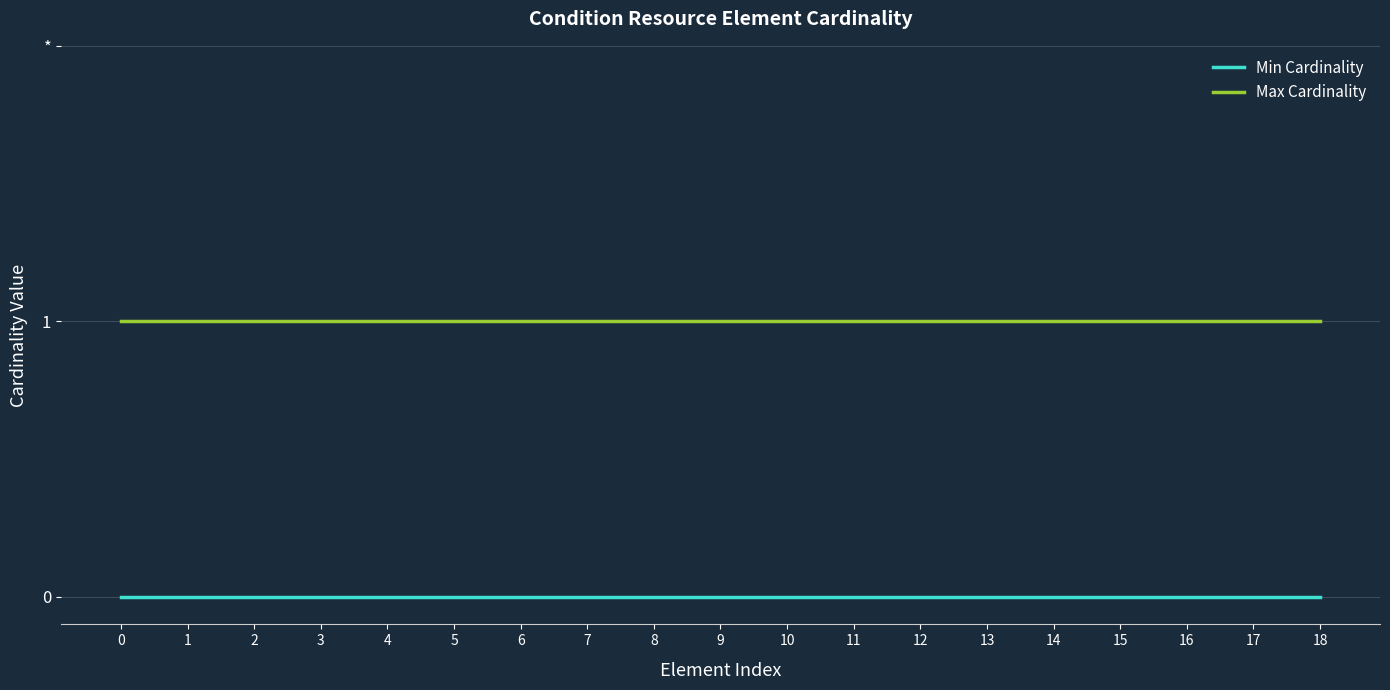

Does the chart display data point markers on the line(s)?

No